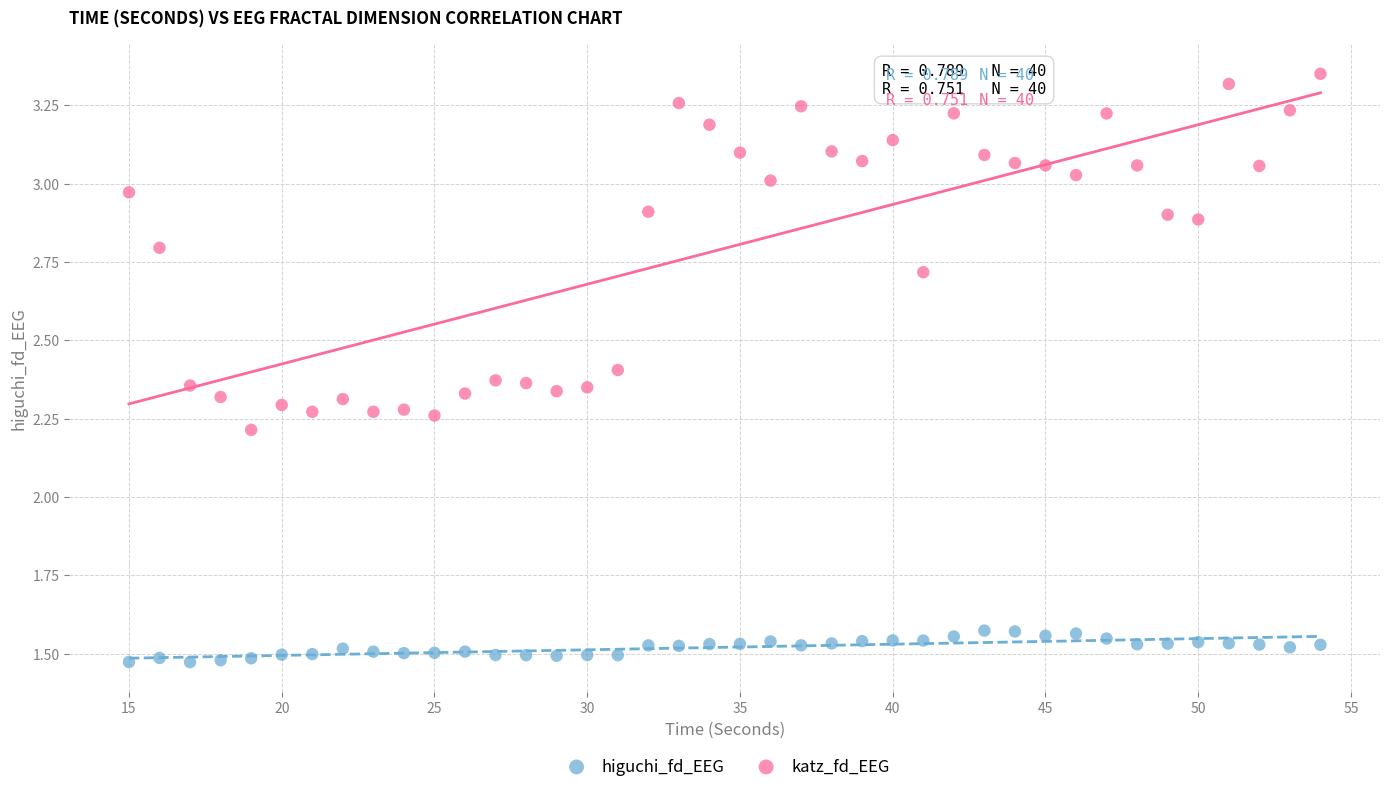

Across all data points, what is the range of X values (max minus min)?

39.0